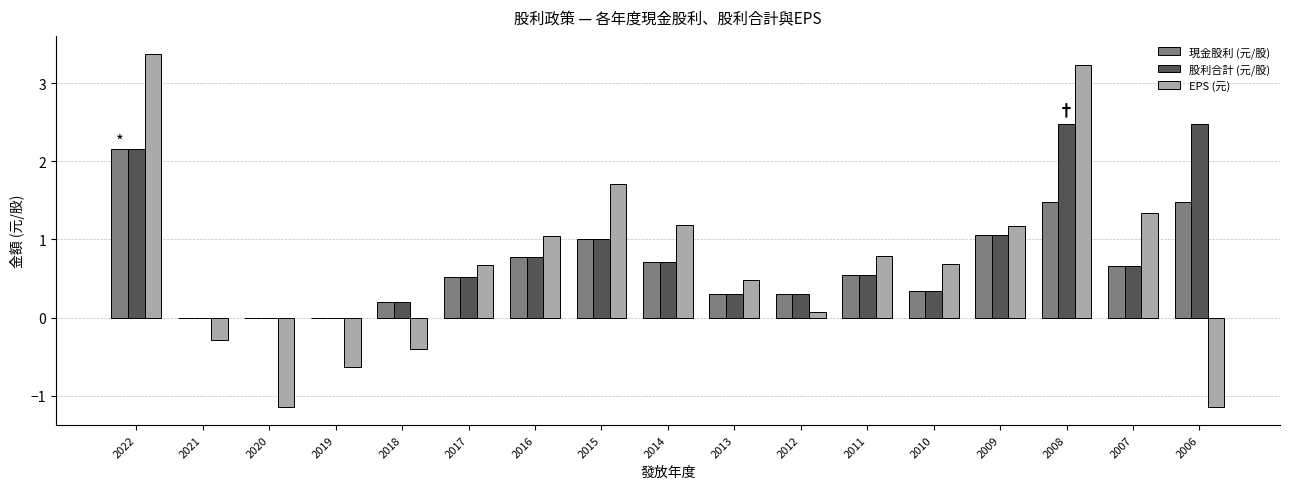

Are the bars grouped side by side (vs. stacked)?

Yes